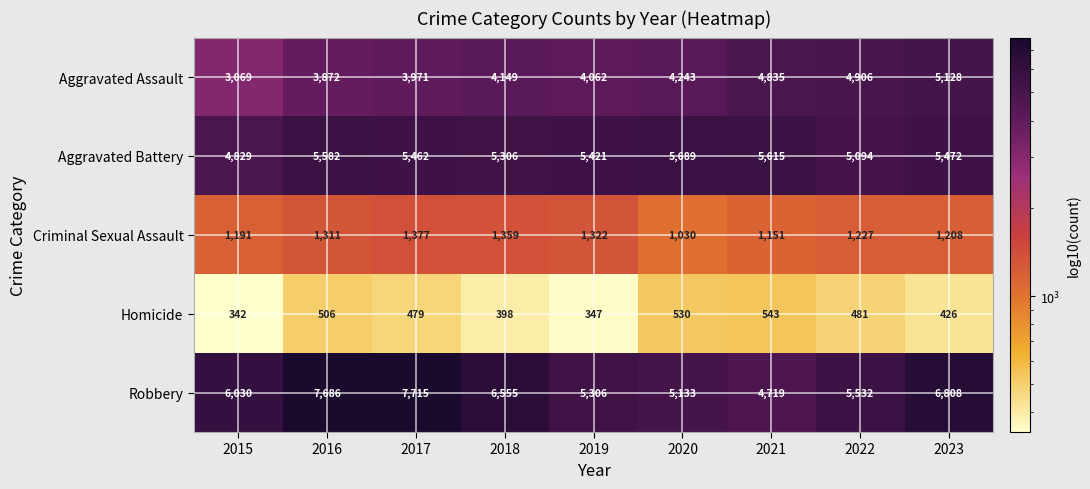

At how many categories does at least one series exceed 7582?

2